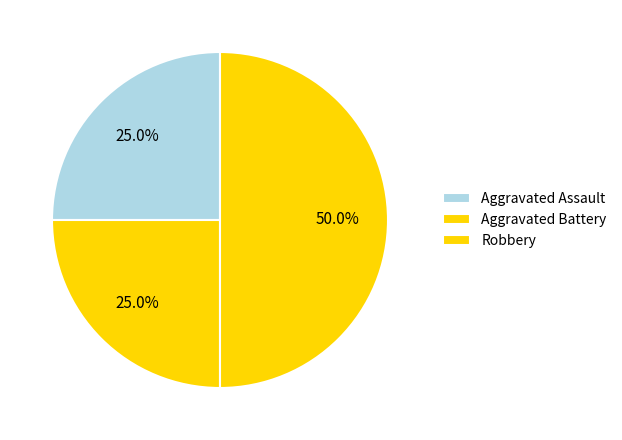

To the nearest percent, what percentage of the pie is Aggravated Battery?

25%